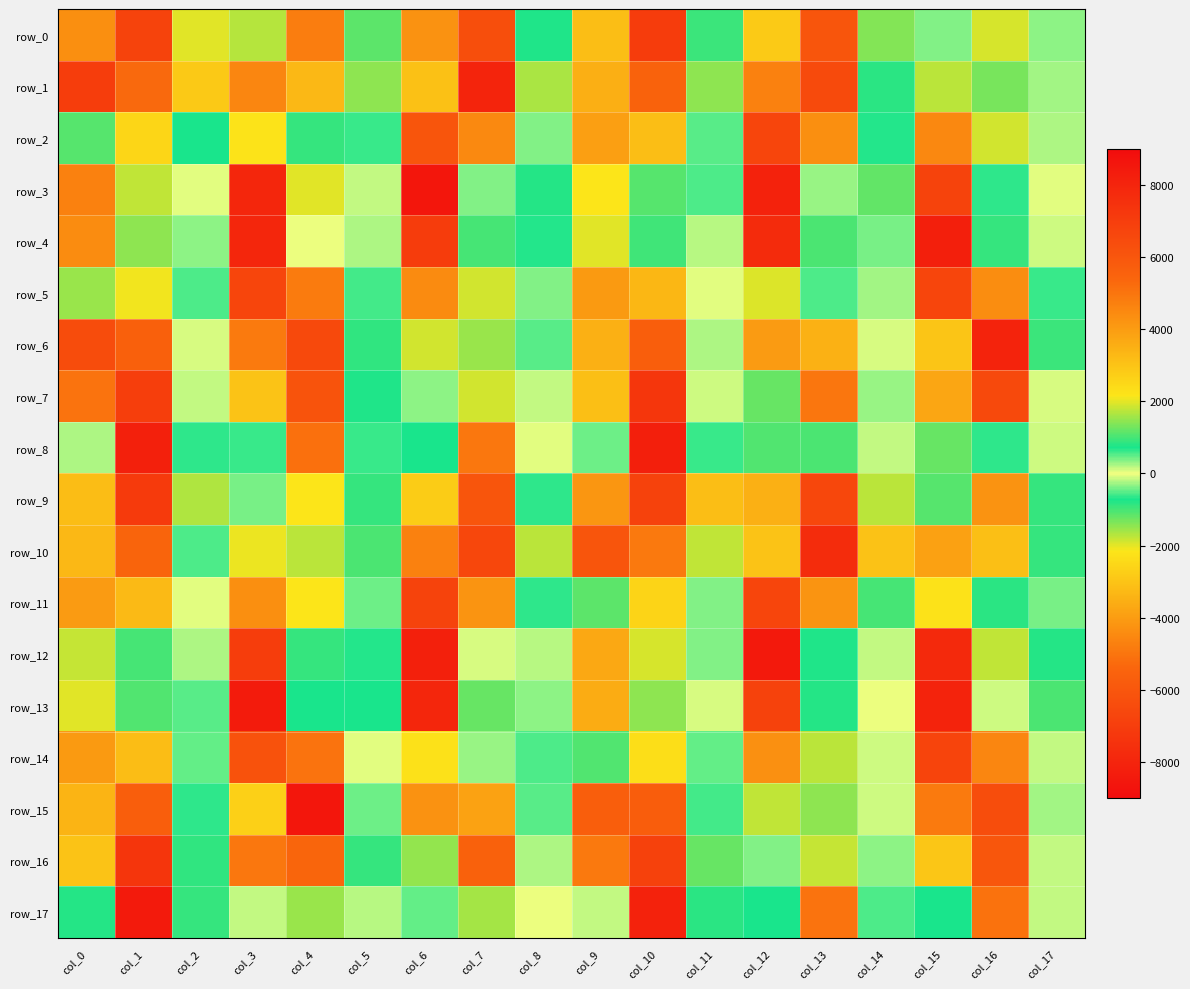

List the series in order of their peak value, highest first.

row_17, row_8, row_1, row_13, row_3, row_12, row_4, row_10, row_11, row_14, row_2, row_5, row_9, row_7, row_6, row_0, row_16, row_15